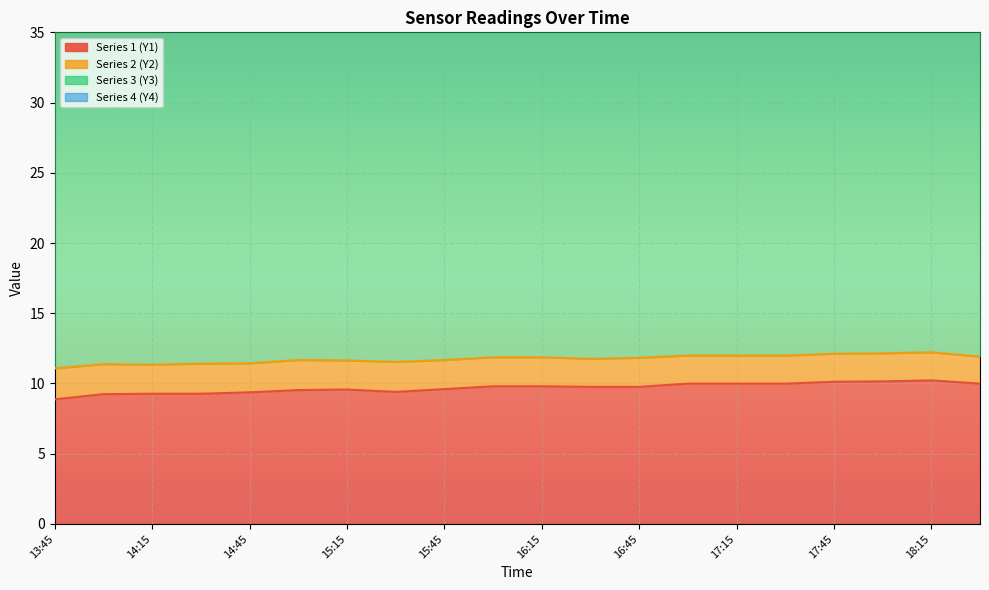

In Series 1 (Y1), how many points are lower than both neighbors (excluding endpoints)?

1